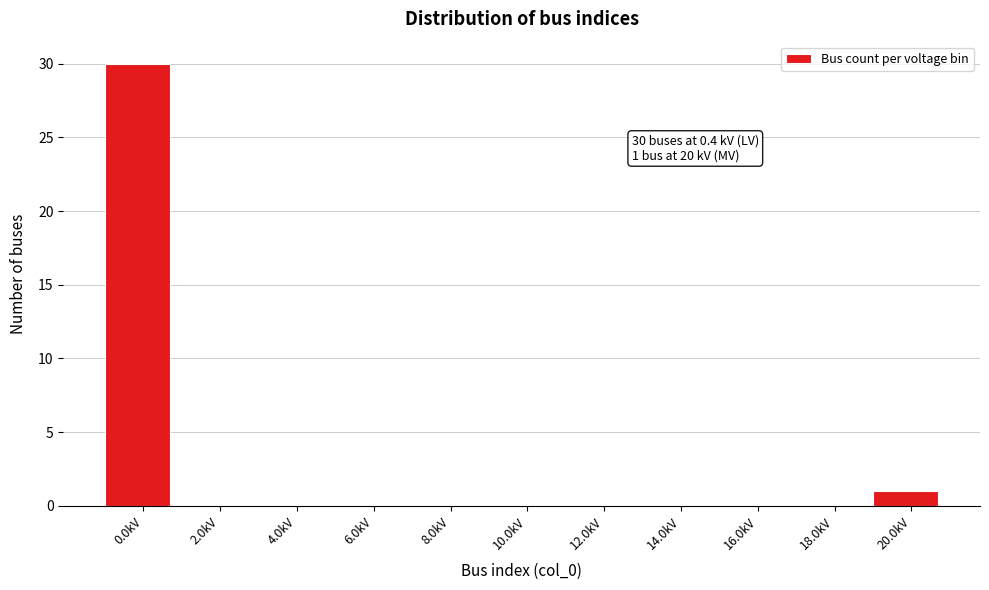

Reading right to left, list all the values displayed in this chart.

20.0kV=1	18.0kV=0	16.0kV=0	14.0kV=0	12.0kV=0	10.0kV=0	8.0kV=0	6.0kV=0	4.0kV=0	2.0kV=0	0.0kV=30